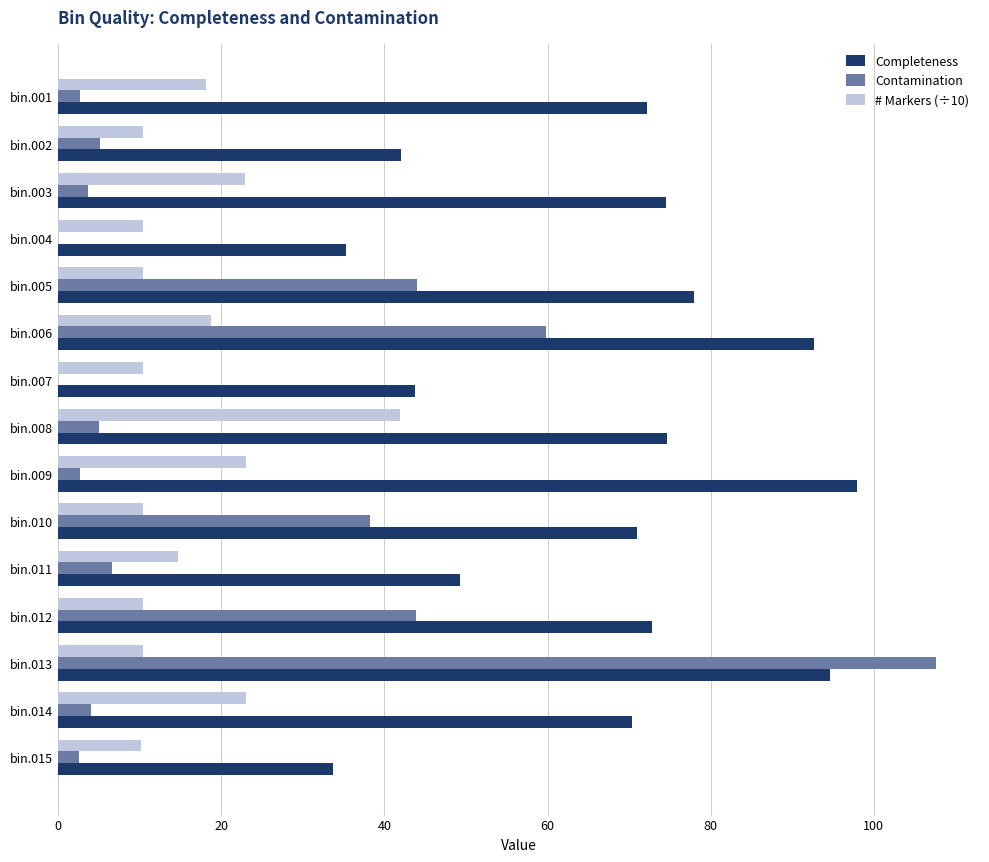

What is the sum of all # Markers (÷10) values?

245.4